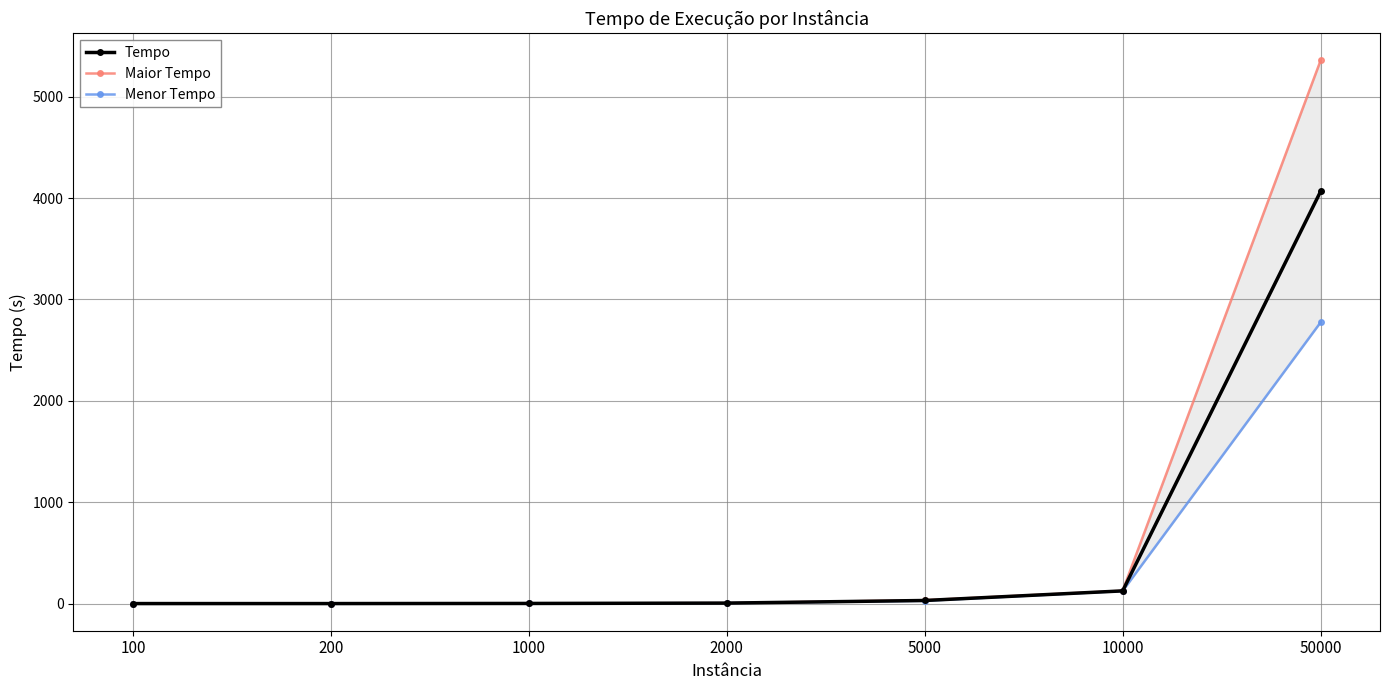

Which series has the largest range (max minus min)?

Maior Tempo